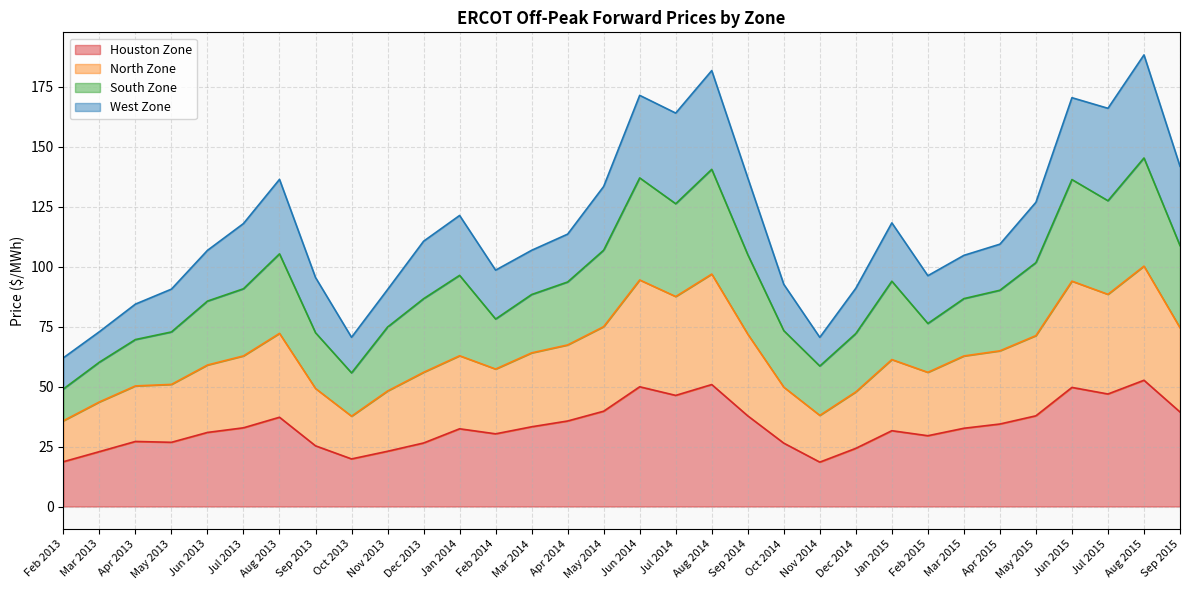

What is the highest value of the Houston Zone series?

52.6